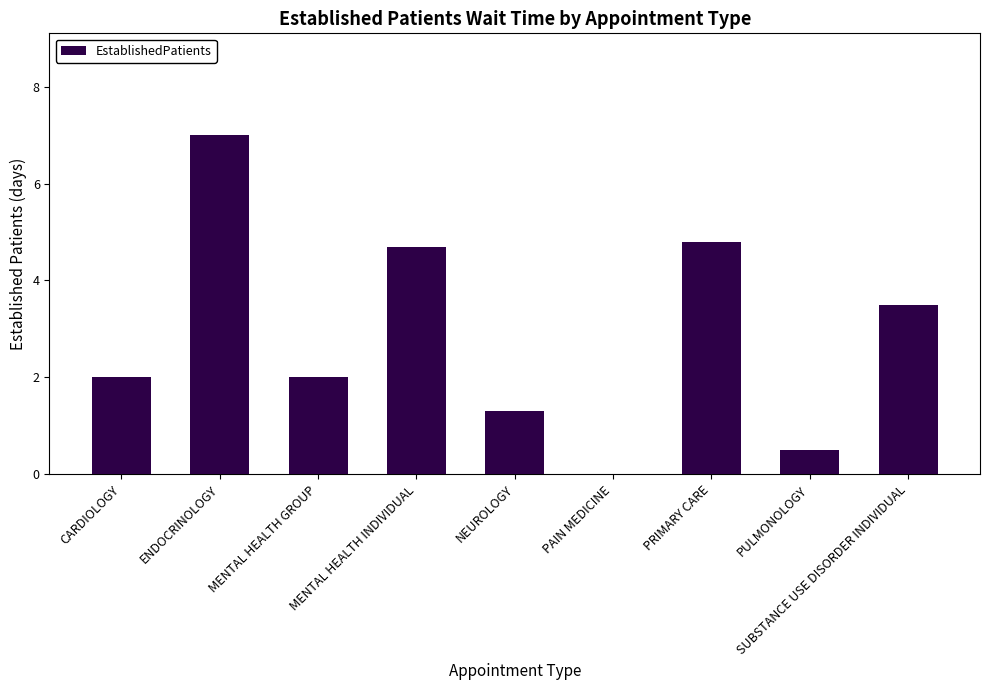

Reading left to right, transcribe all the data shown in this chart.

CARDIOLOGY=2.0	ENDOCRINOLOGY=7.0	MENTAL HEALTH GROUP=2.0	MENTAL HEALTH INDIVIDUAL=4.7	NEUROLOGY=1.3	PAIN MEDICINE=0.0	PRIMARY CARE=4.8	PULMONOLOGY=0.5	SUBSTANCE USE DISORDER INDIVIDUAL=3.5